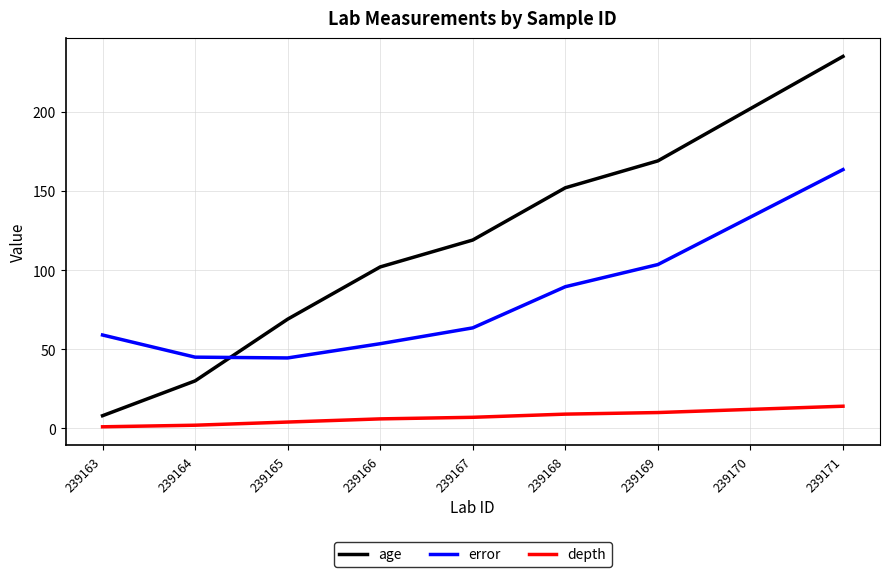

What is the sum of all error values?

755.5